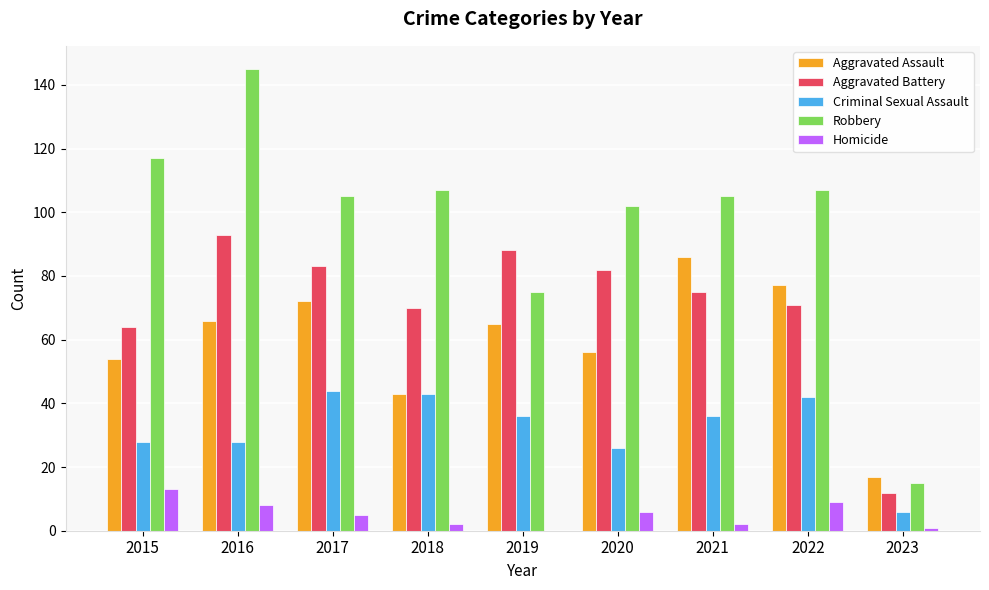

Is it true that Robbery equals 107 at 2018?

True